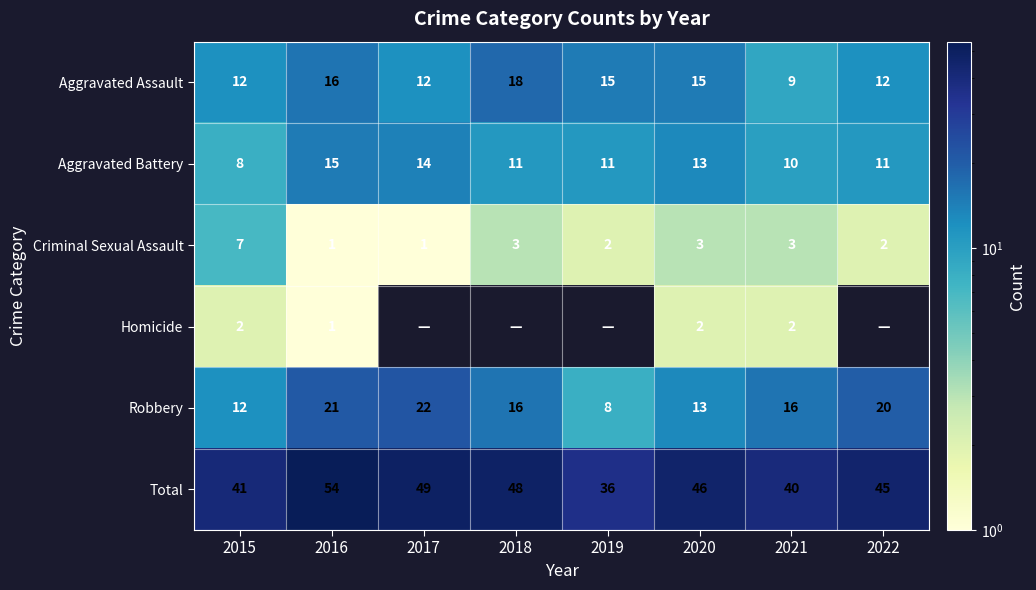

True or false: Robbery has a value of 11 at 2022.

False